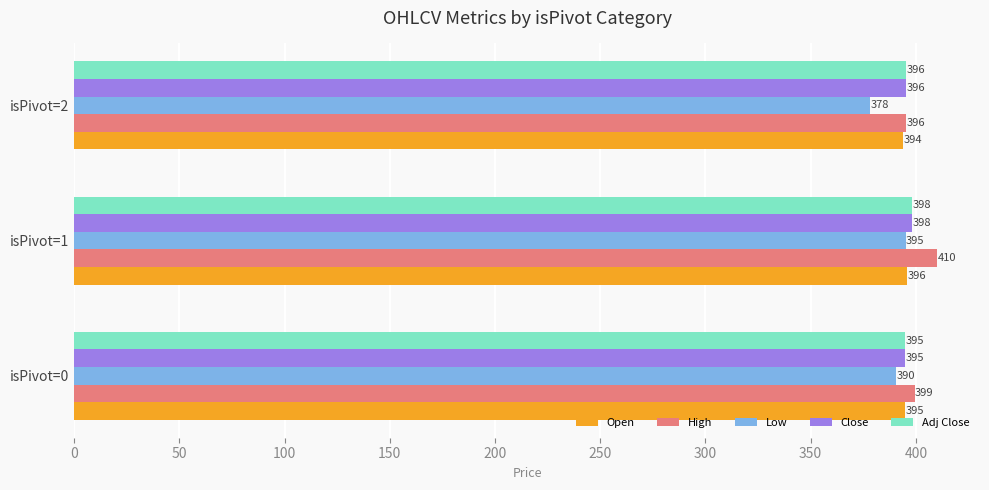

Is it true that High equals 410.0 at isPivot=1?

True